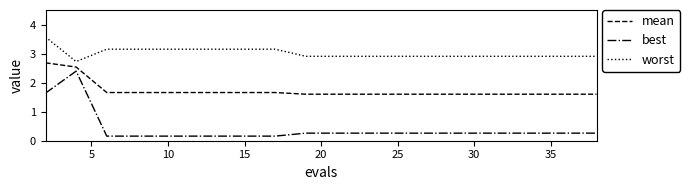

True or false: best and mean cross at least once.

False